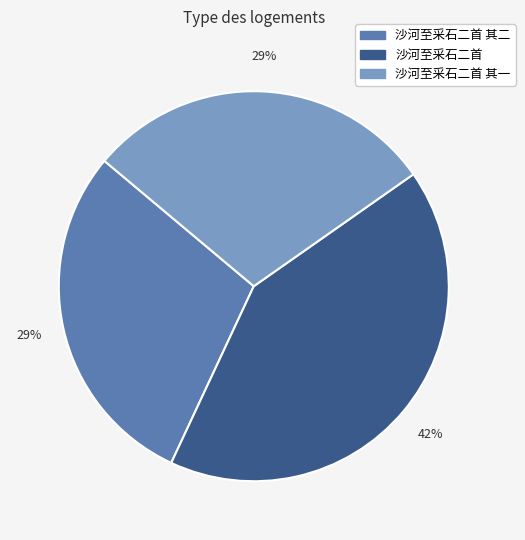

Which slice is the largest?

沙河至采石二首